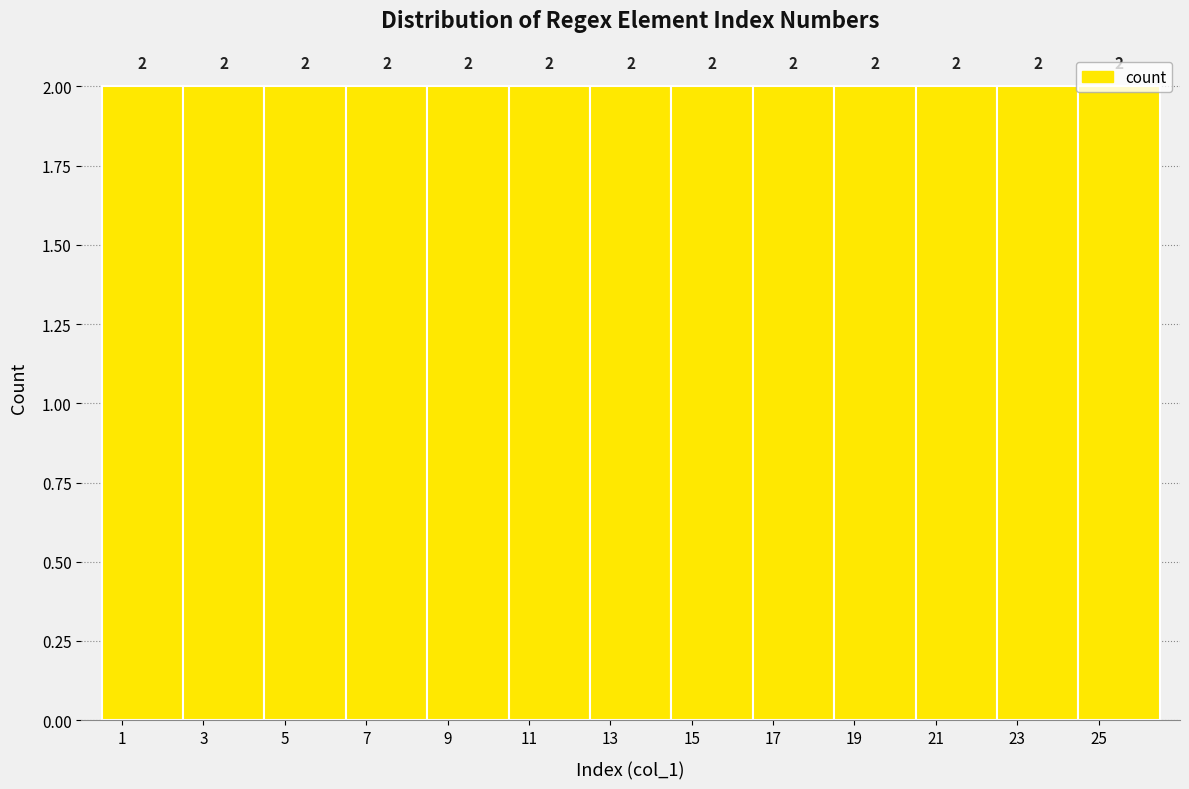

Reading left to right, list every bar in this chart as the range it spans on the x-axis followed by its height.

0.5 to 2.5: 2
2.5 to 4.5: 2
4.5 to 6.5: 2
6.5 to 8.5: 2
8.5 to 10.5: 2
10.5 to 12.5: 2
12.5 to 14.5: 2
14.5 to 16.5: 2
16.5 to 18.5: 2
18.5 to 20.5: 2
20.5 to 22.5: 2
22.5 to 24.5: 2
24.5 to 26.5: 2